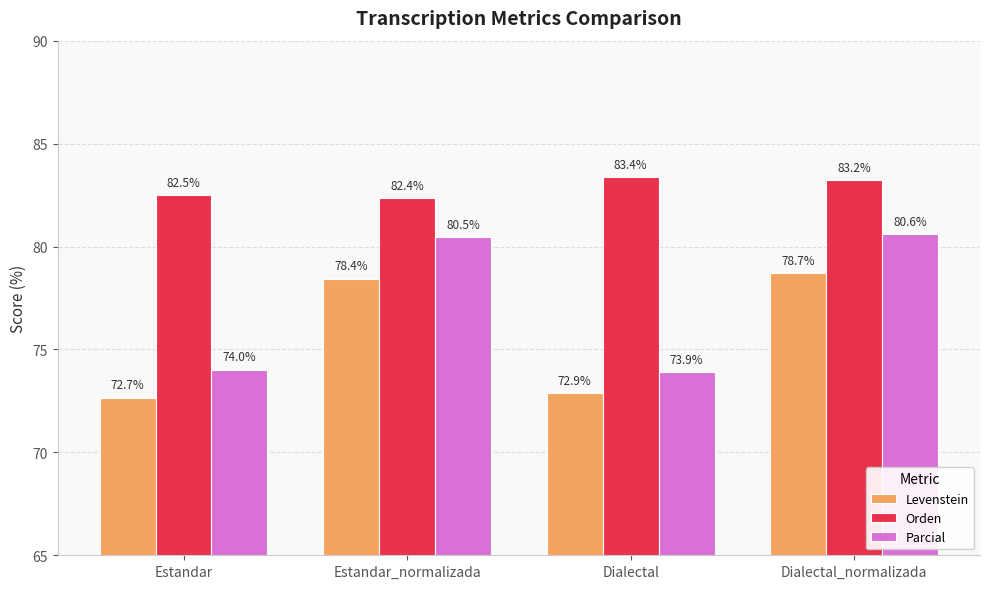

What is the minimum value shown in the chart?

72.7